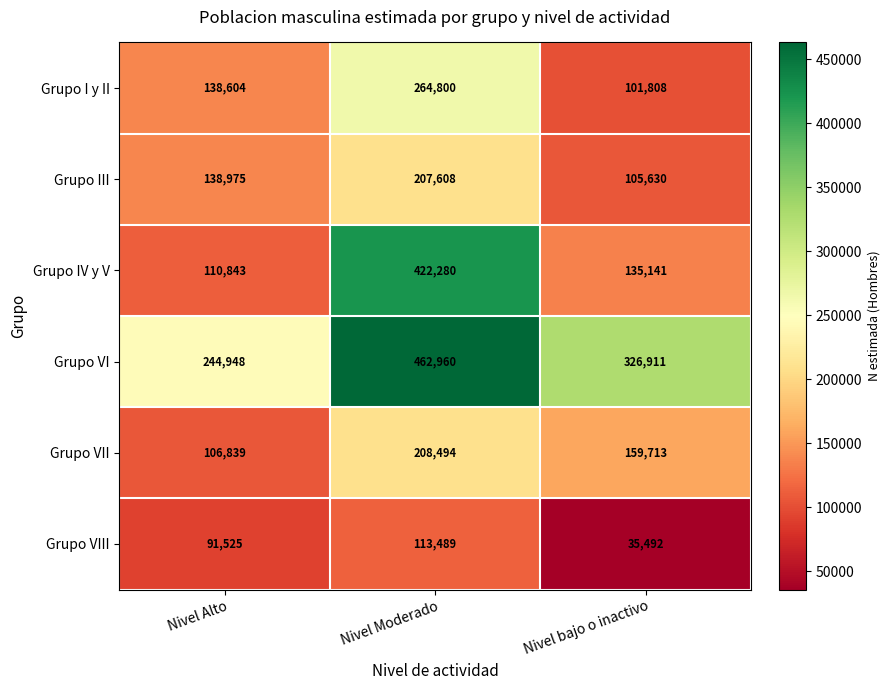

Count the Grupo VII values in the range 106839 to 208494.

3